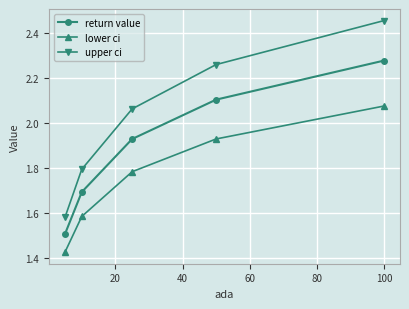

What are all the series names shown in the legend?

return value, lower ci, upper ci